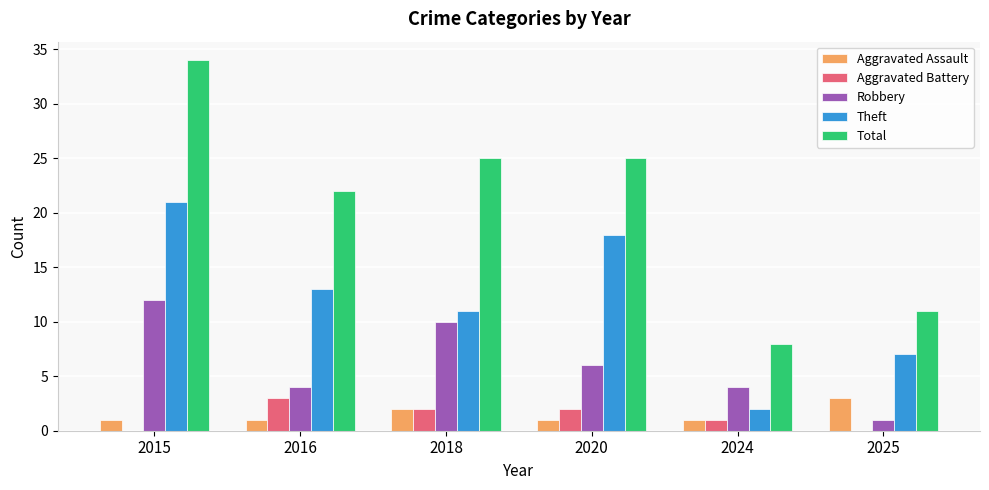

What is the maximum value shown in the chart?

34